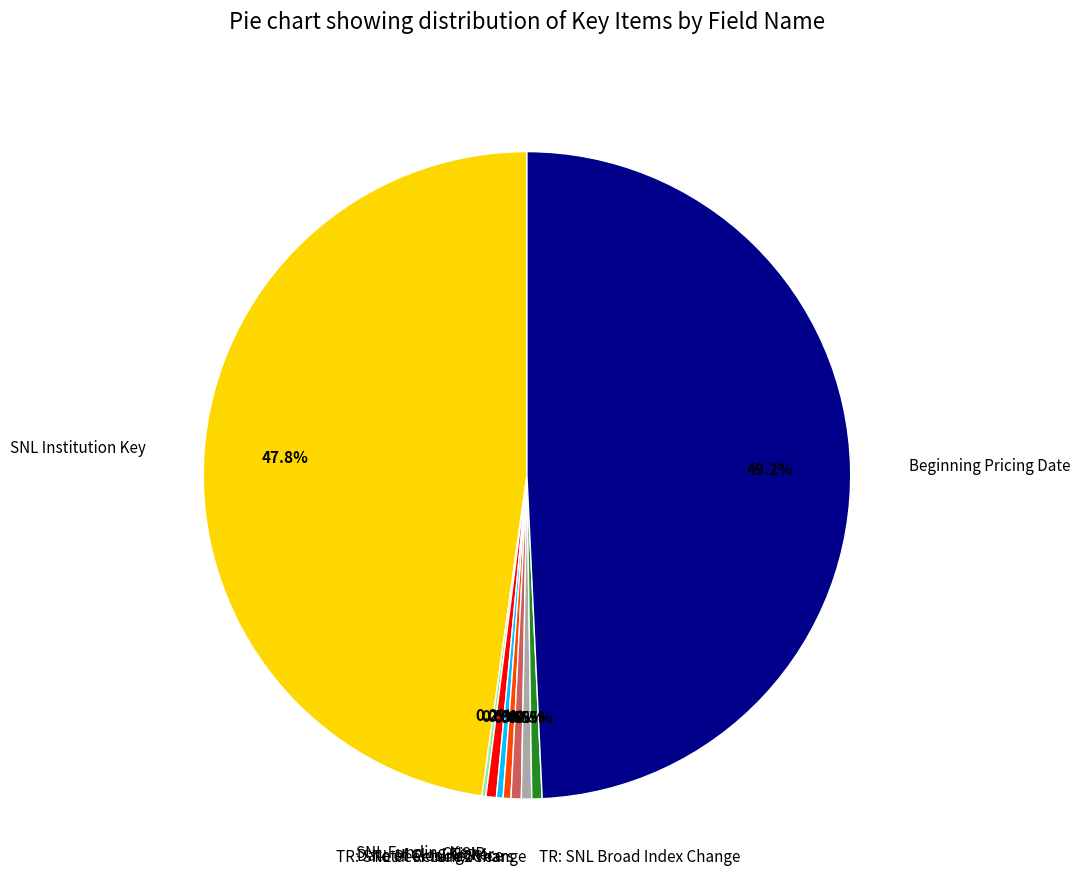

Which category has the biggest portion of the pie?

Beginning Pricing Date